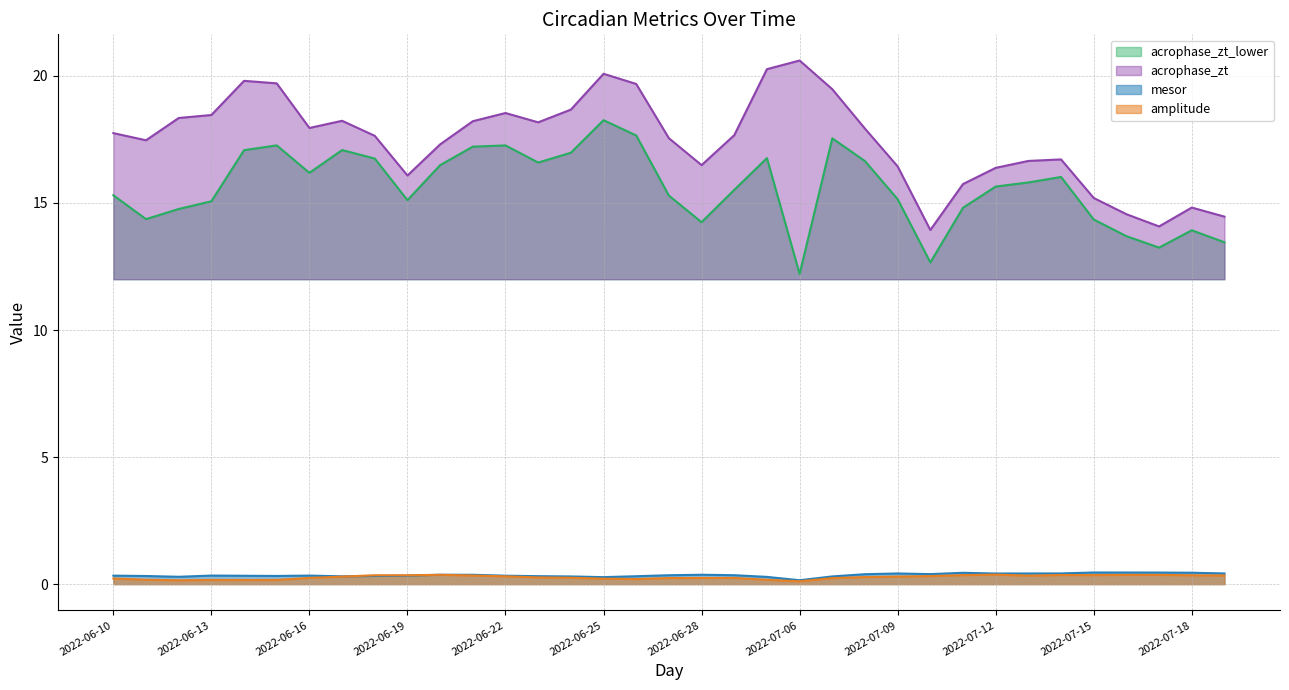

How many lines are shown in the chart?

4